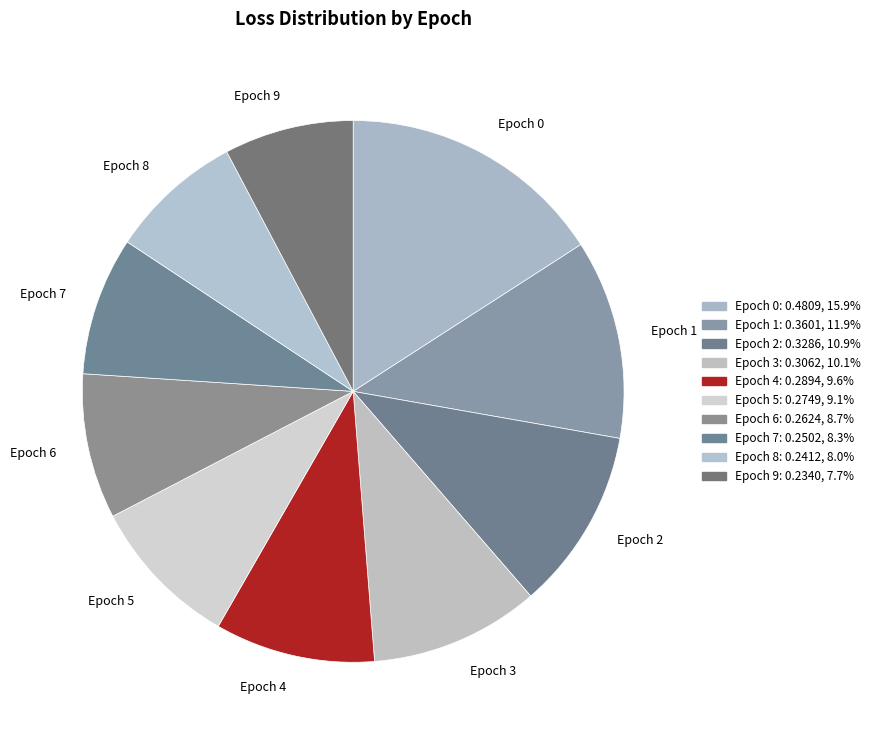

Is the sum of Epoch 4 and Epoch 7 greater than half?

No